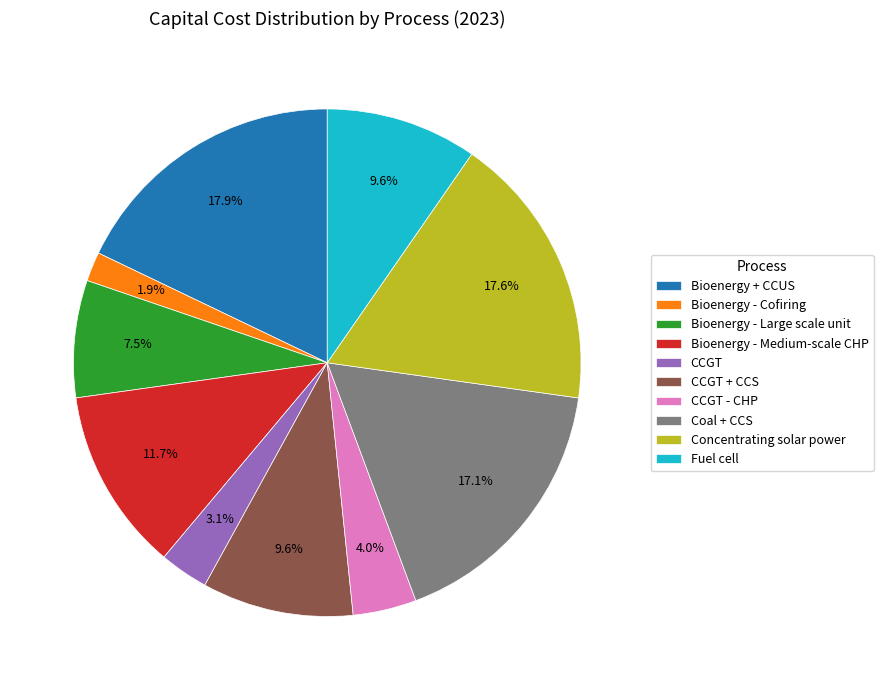

Between Coal + CCS and CCGT, which is larger?

Coal + CCS